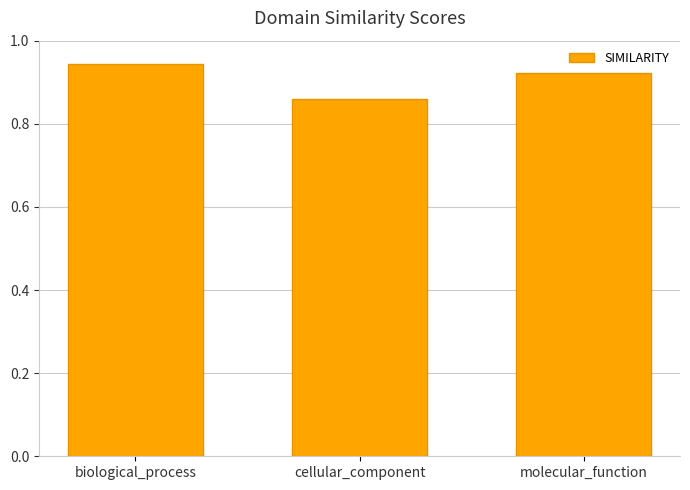

Is it true that the value at biological_process is 1.6?

False